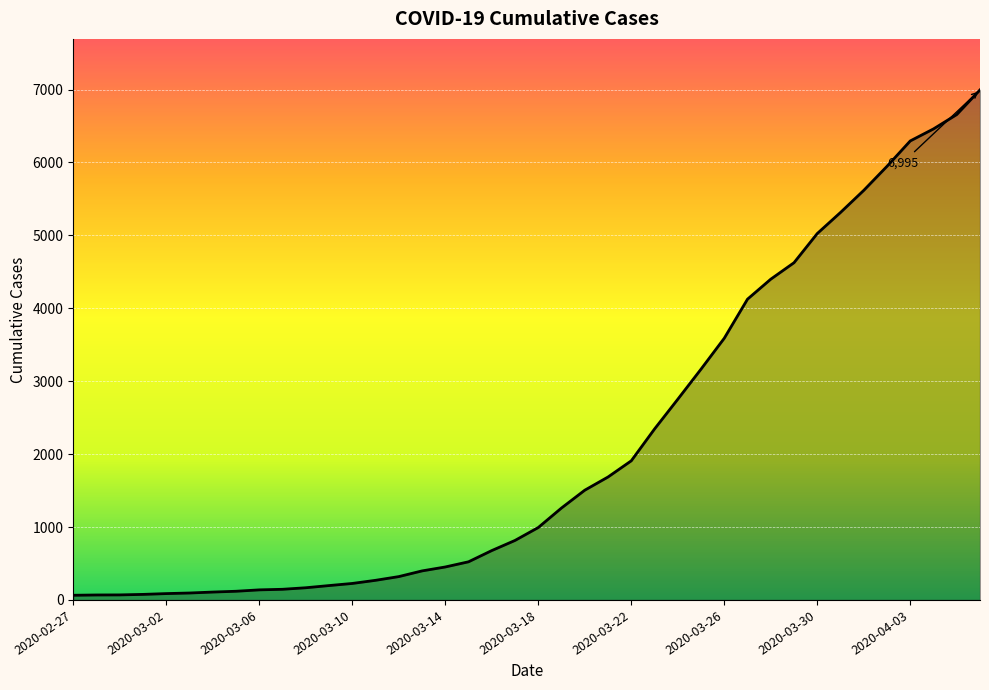

What is the difference between the maximum and minimum values?

6931